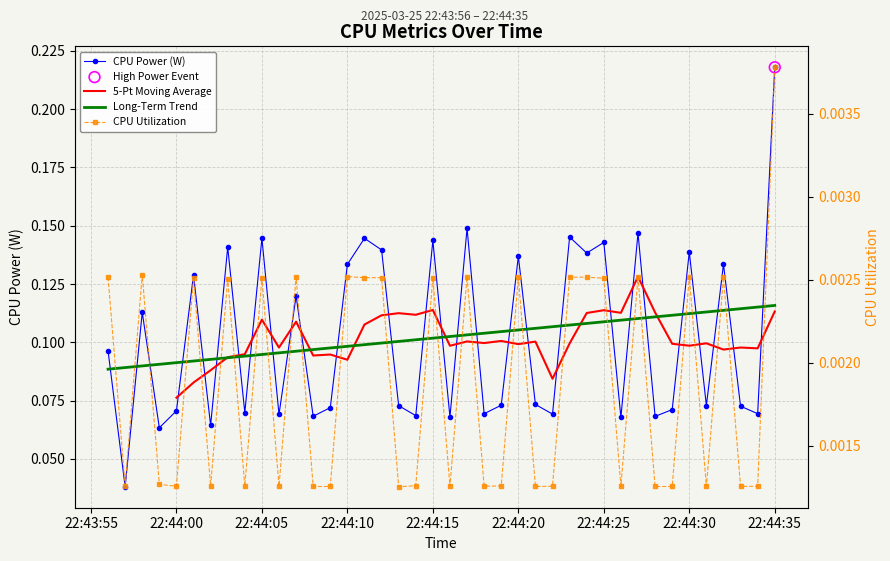

Which series has the largest total across all categories?

CPU Power